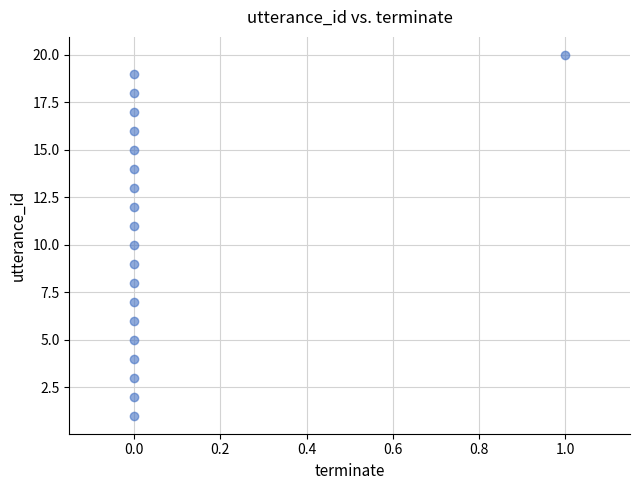

What is the range of Y values (max minus min)?

19